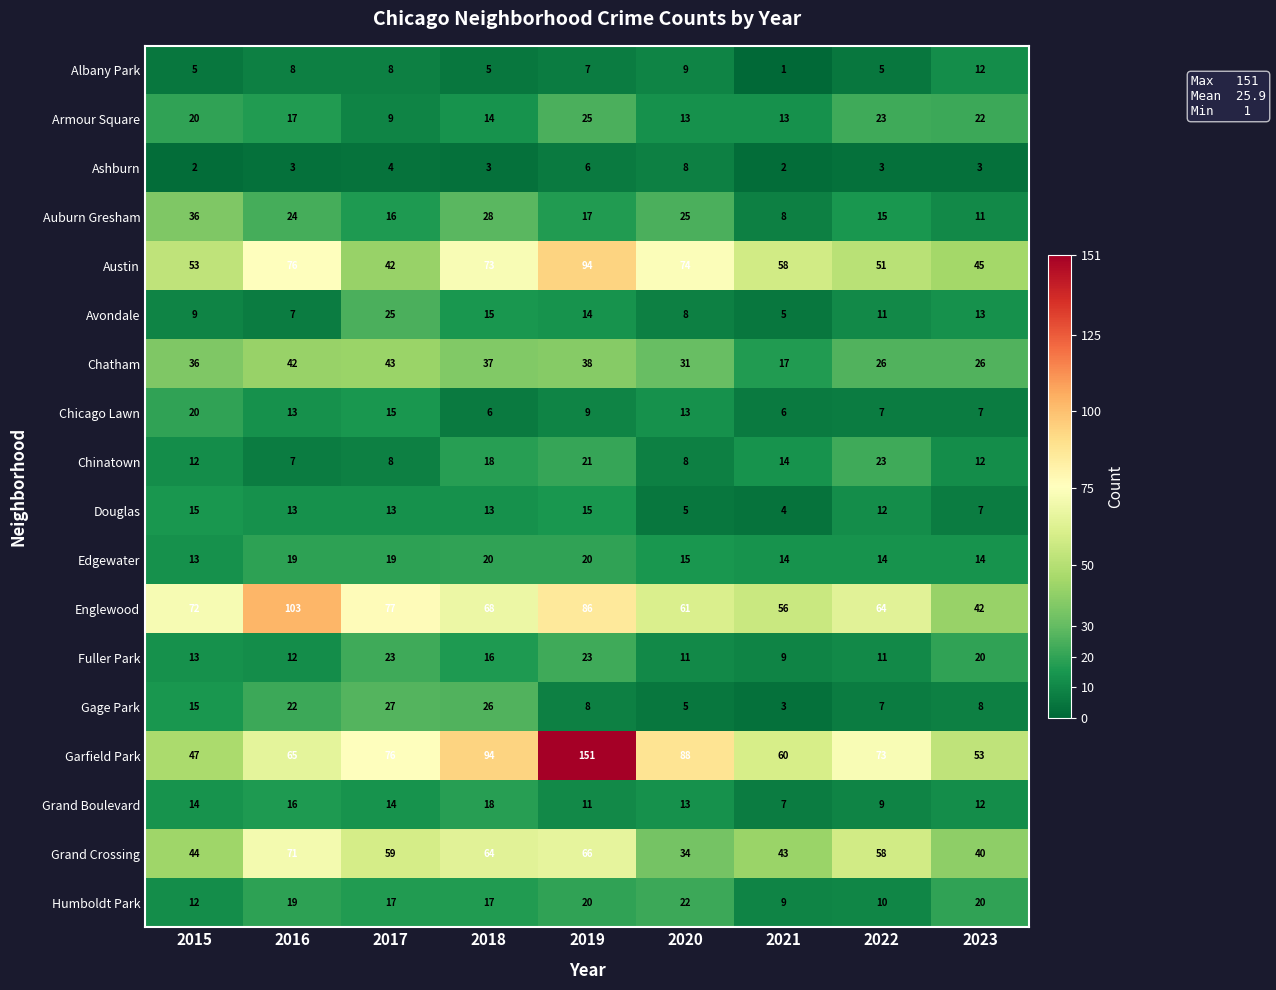

At which label does Garfield Park first exceed 73?

2017